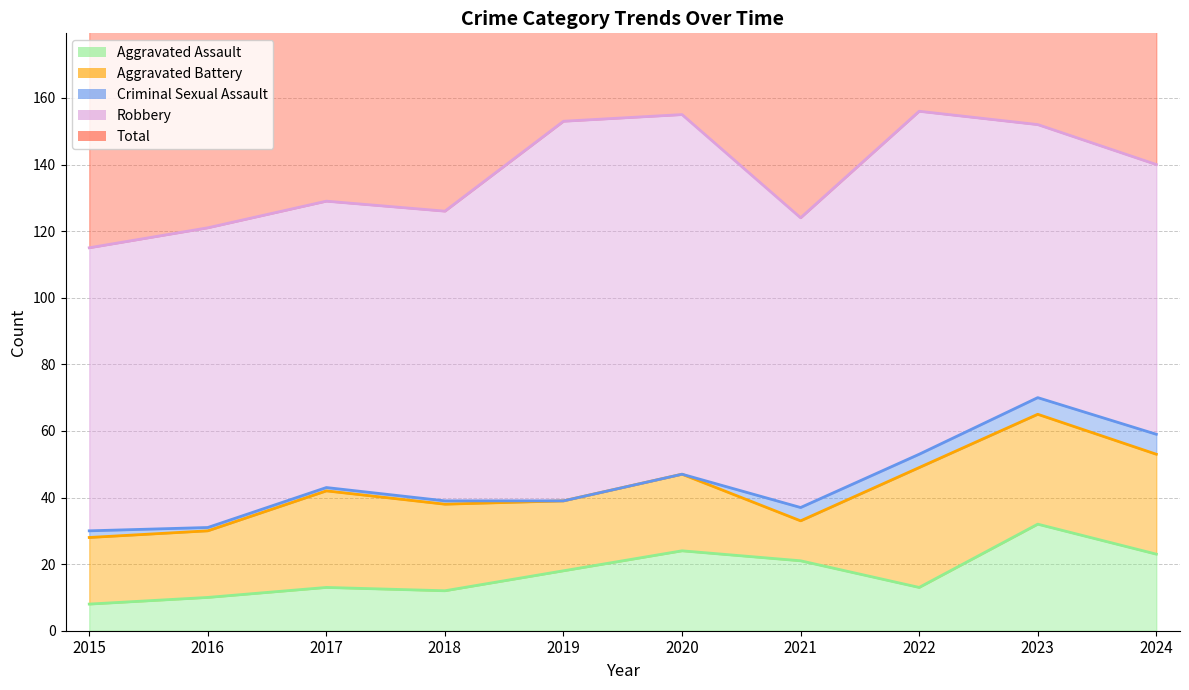

Read the Aggravated Battery value at 2016, to the nearest 10.

20